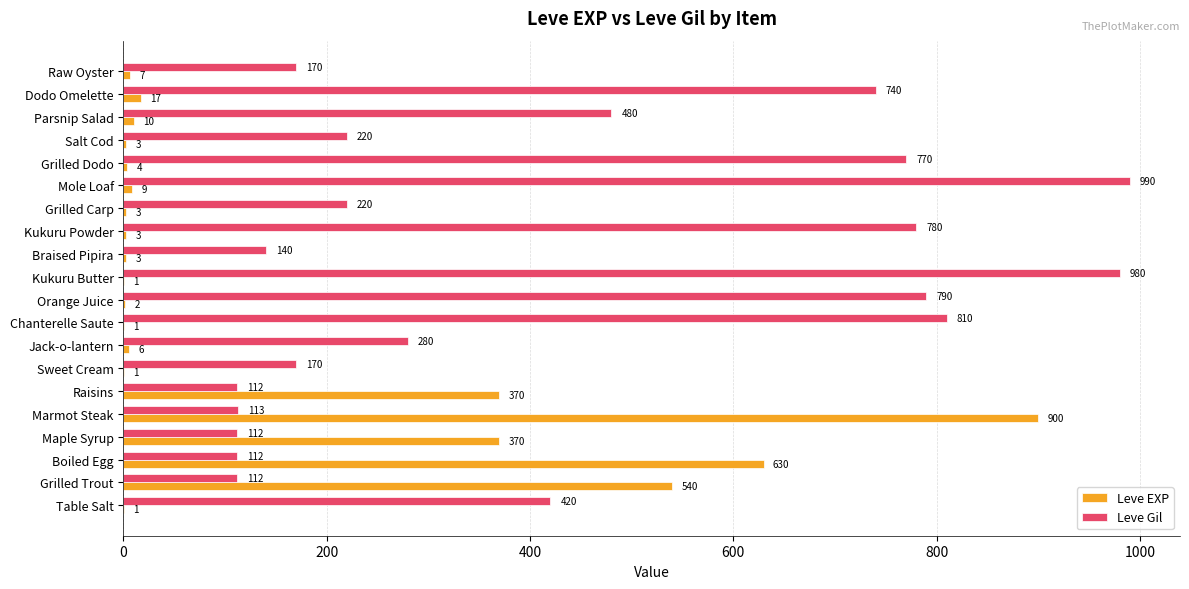

How many distinct data groups are displayed?

2